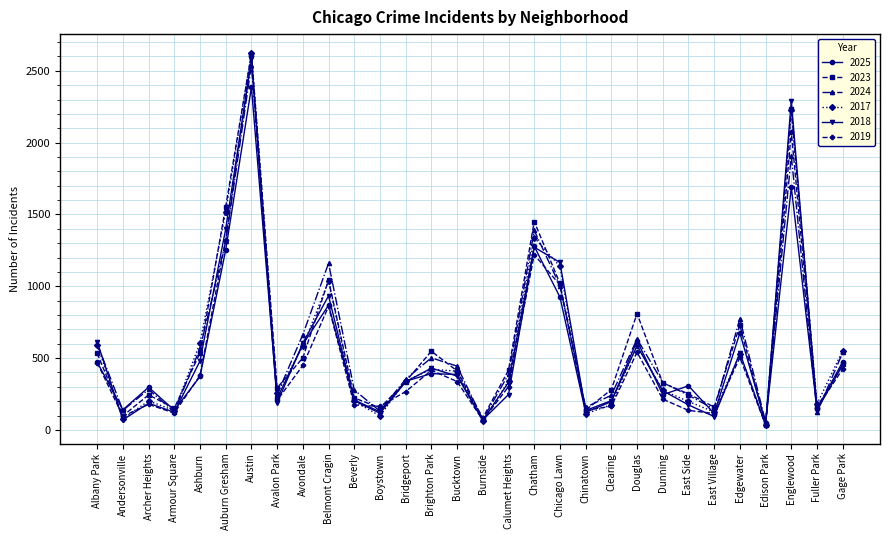

How many lines are shown in the chart?

6